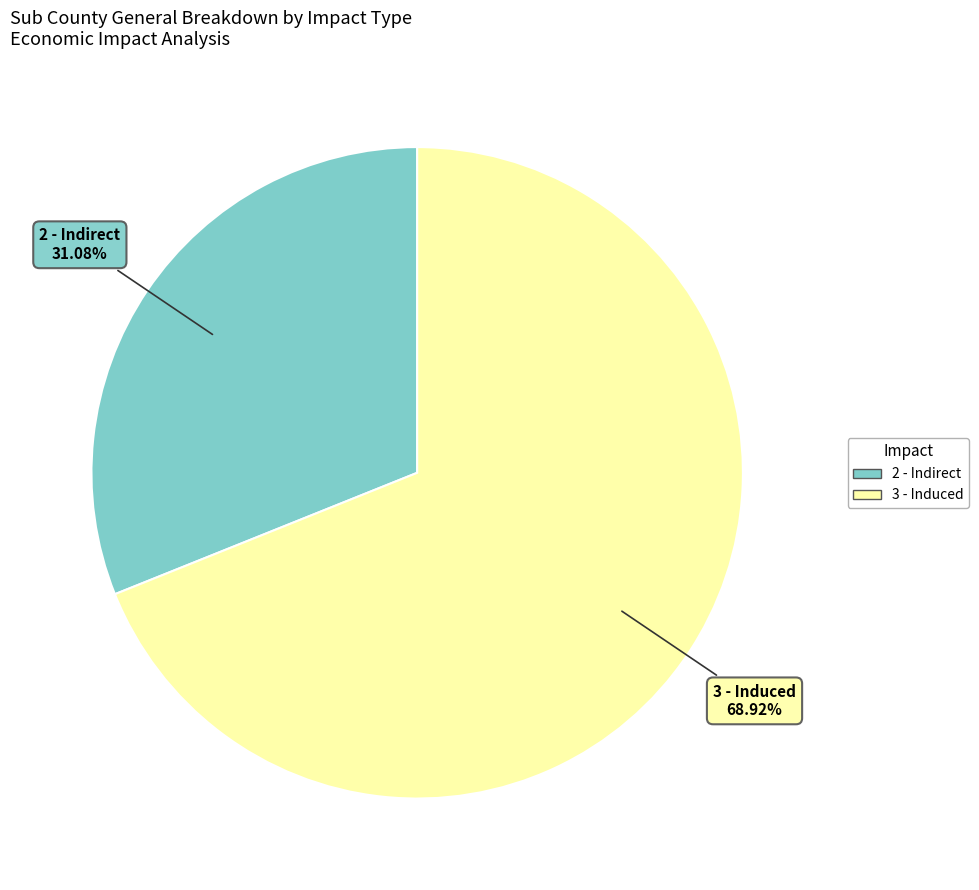

Does 3 - Induced account for over 50% of the chart?

Yes